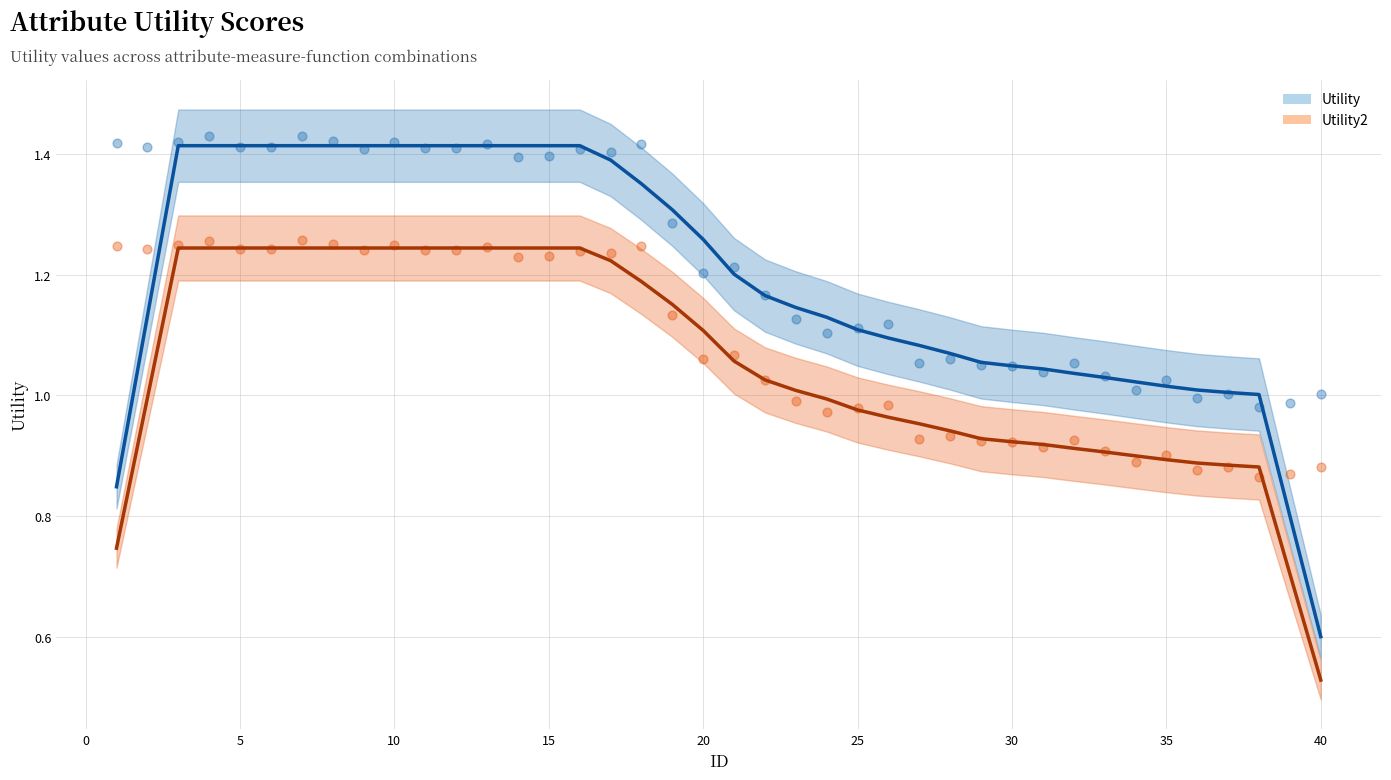

Which series has the widest spread of Y values?

Utility (smoothed)